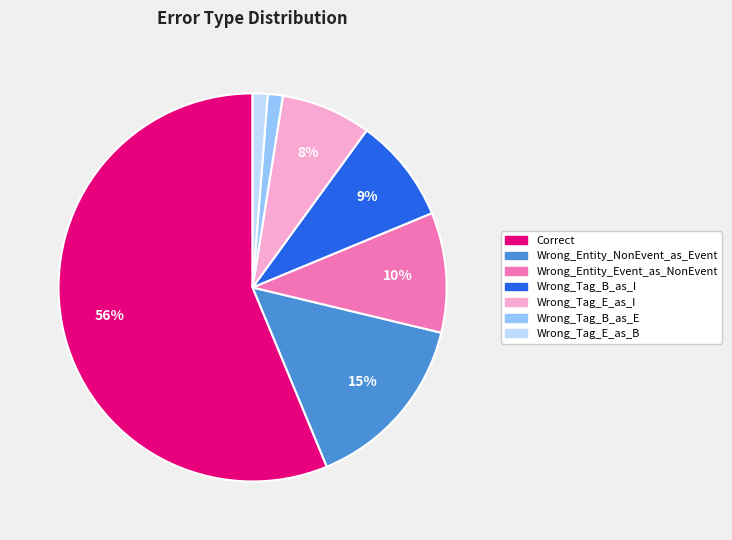

To the nearest percent, what is the difference between the Correct and Wrong_Tag_E_as_B slice percentages?

55%